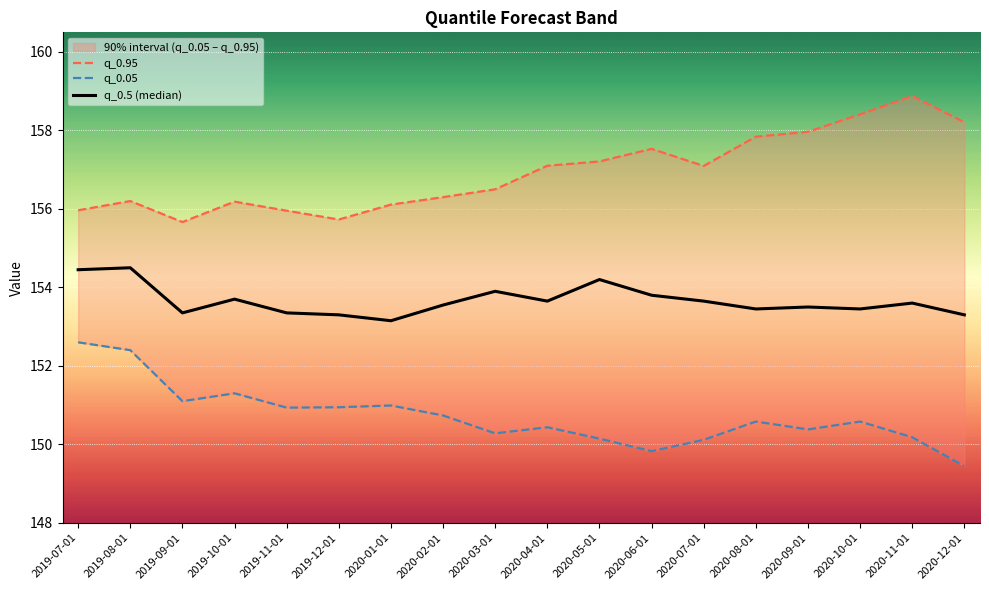

What is the approximate value of q_0.05 at 2020-09-01?

150.4